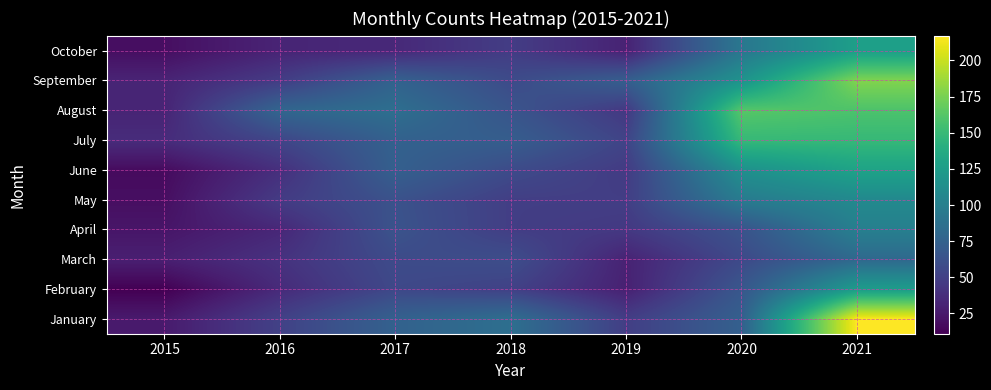

What is the total value across all series at 2017?

662